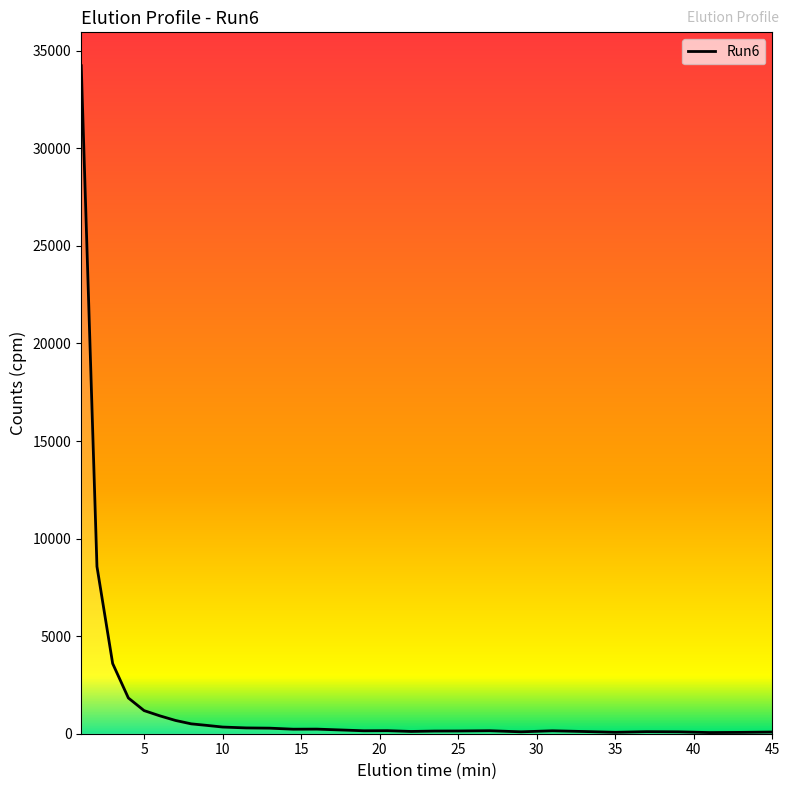

What is the maximum value shown in the chart?

34232.9